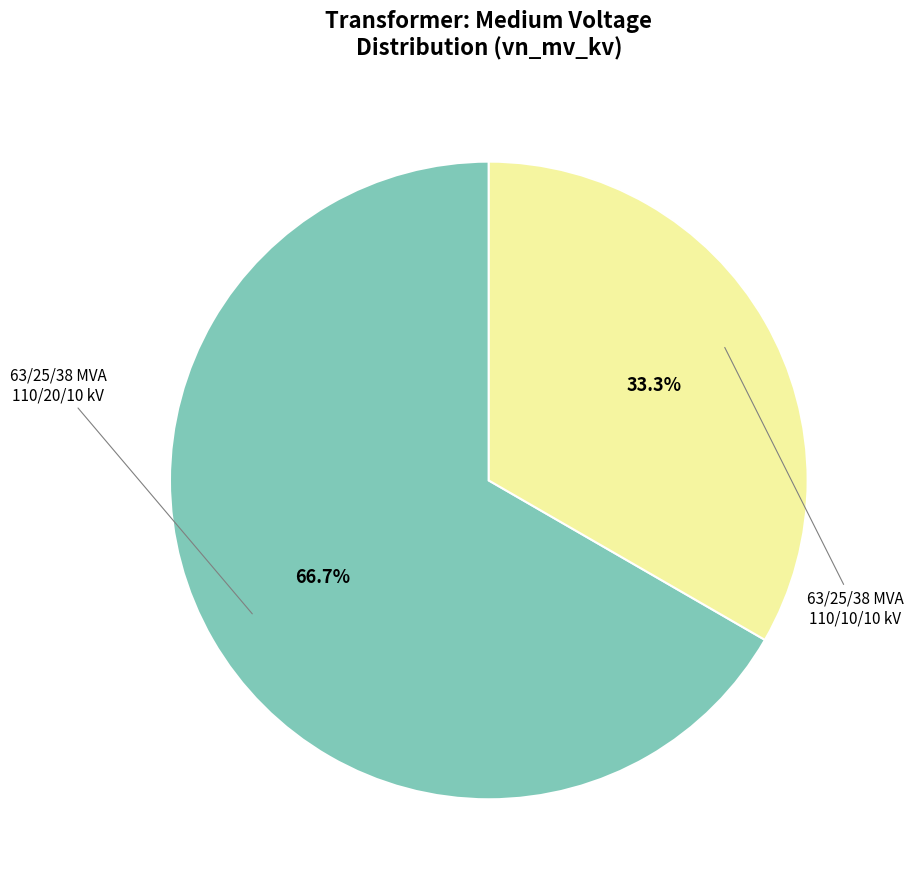

Does any single category account for the majority?

Yes